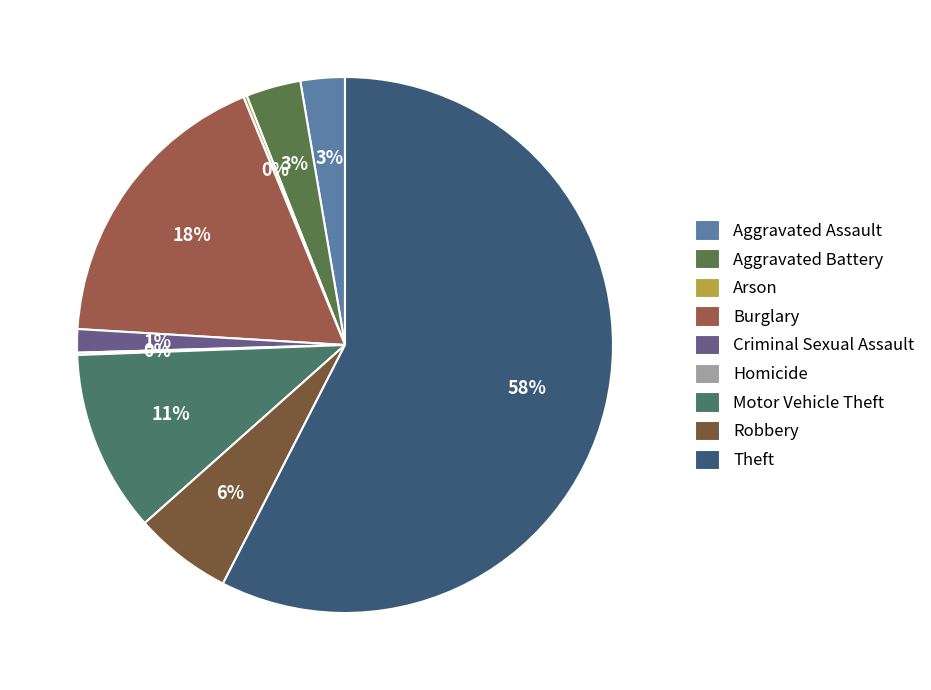

Does any single category account for the majority?

Yes